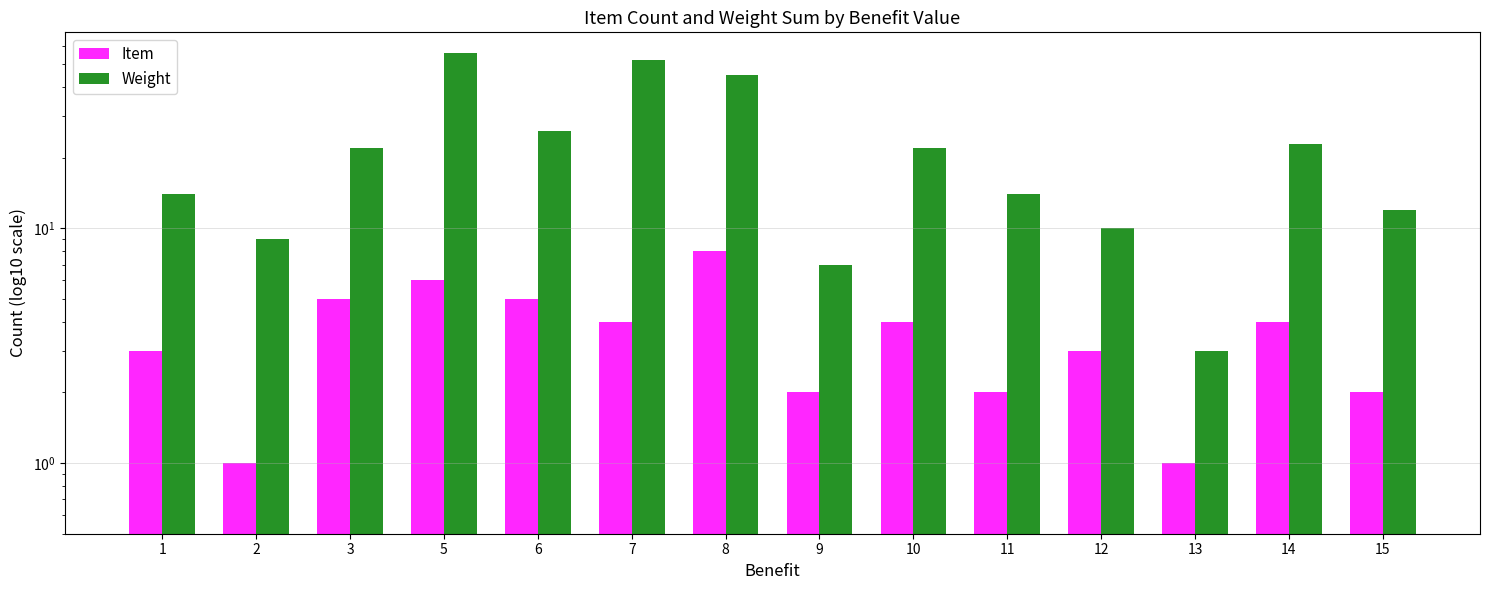

What is the difference between the highest and lowest values at 10?

18